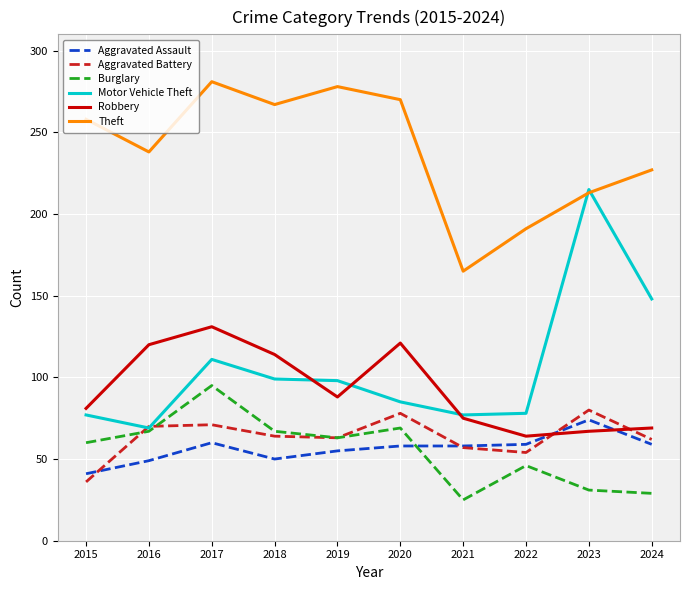

At which category does the chart reach its peak across all series?

2017